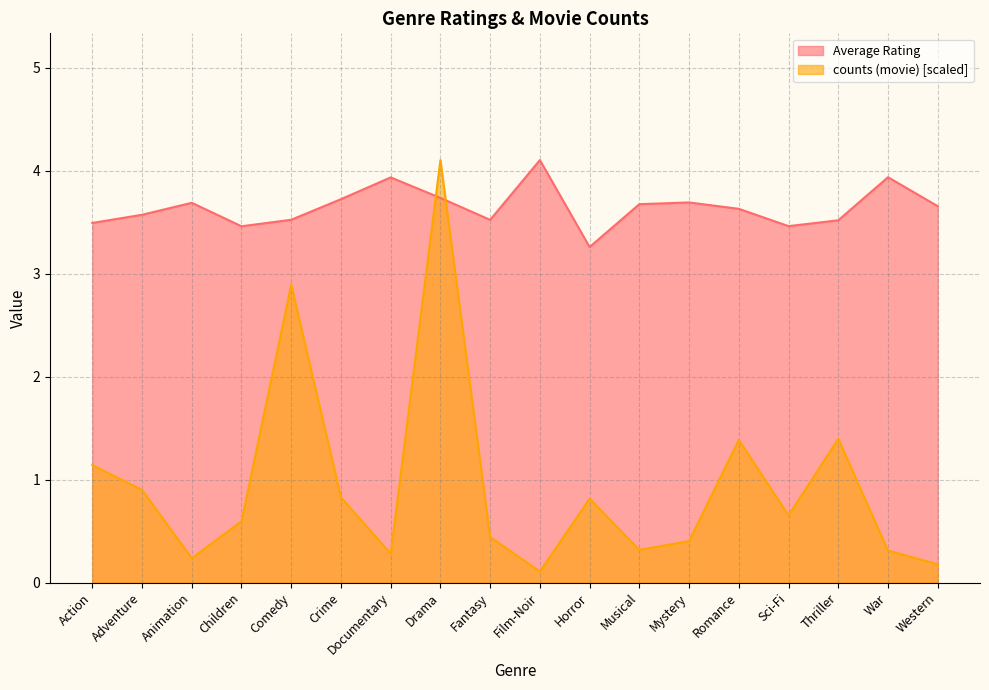

Which has a higher value, Children or Drama?

Drama